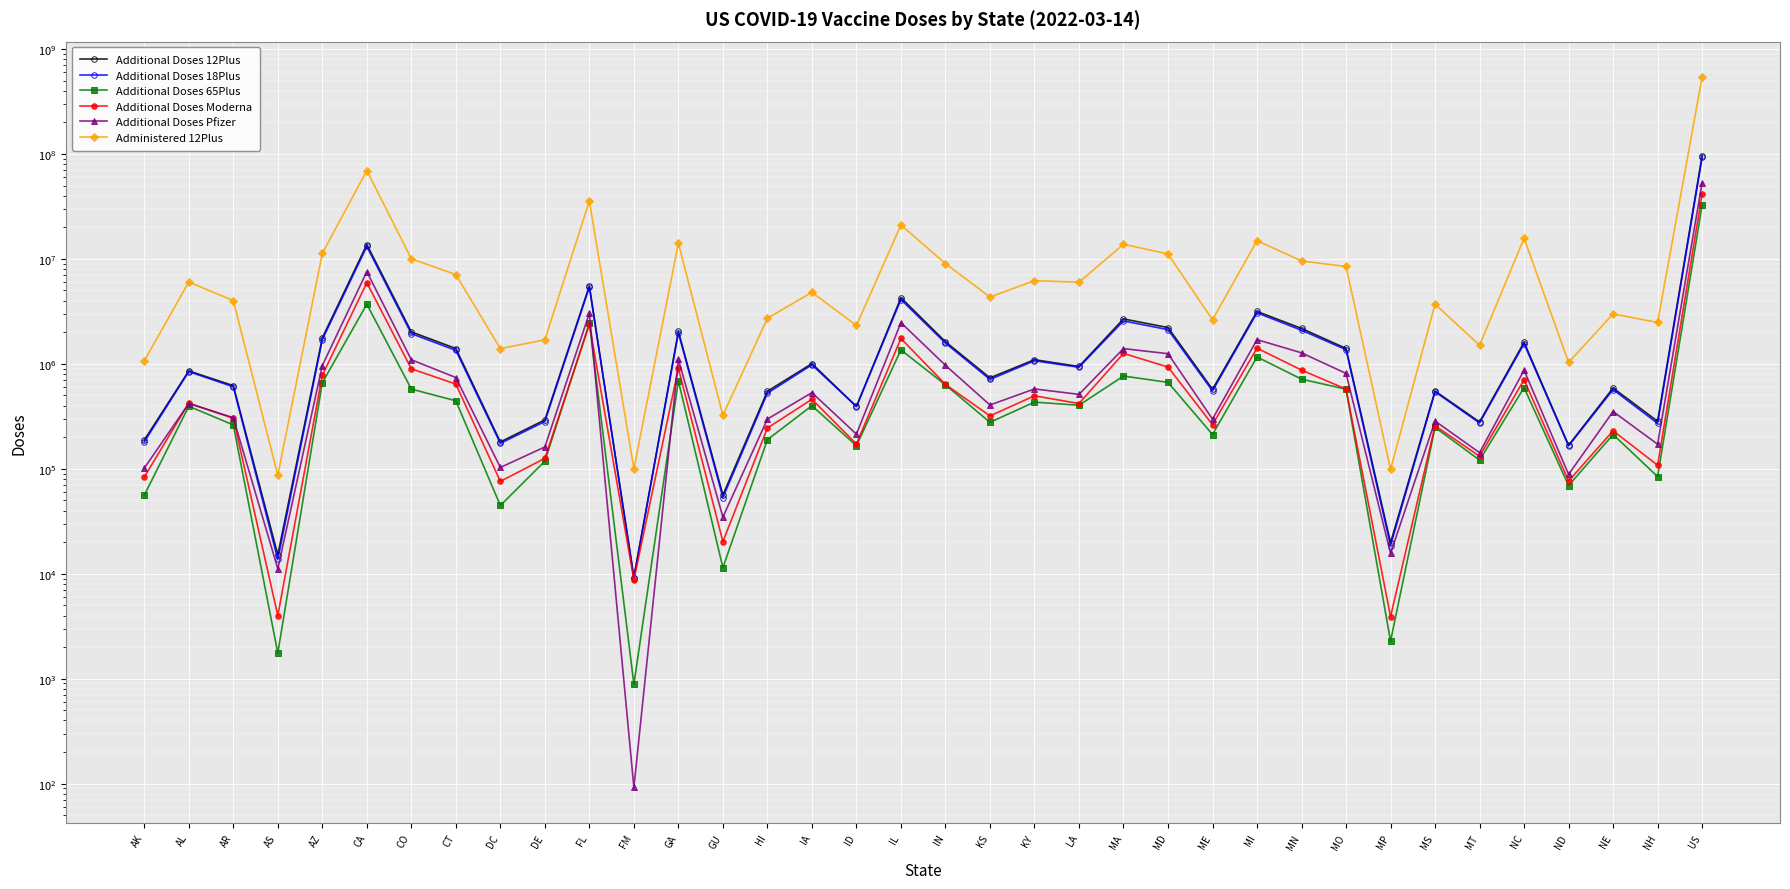

What is the spread (max minus min) of values at AK?

1012530